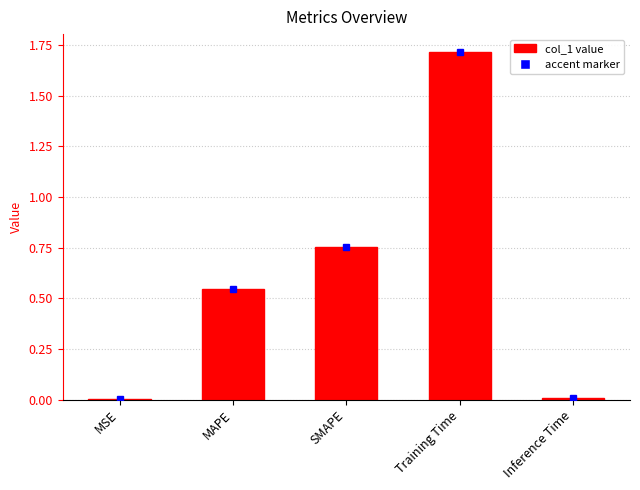

What is the maximum value shown in the chart?

1.7